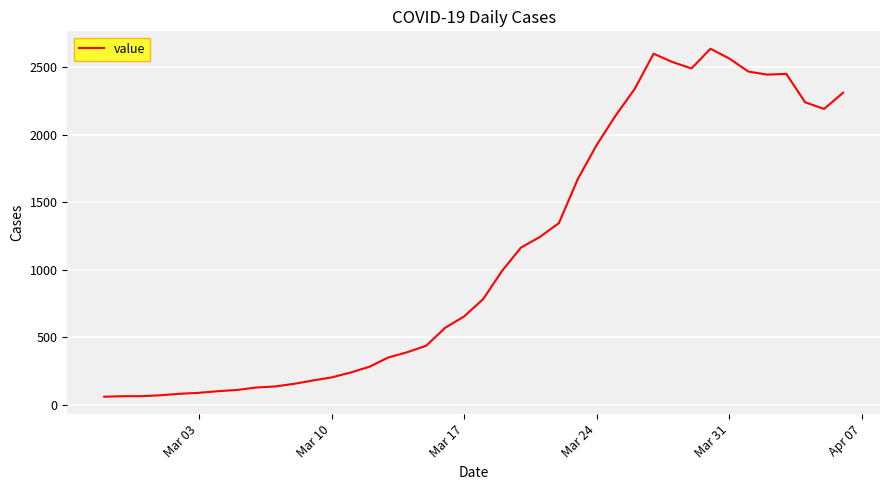

What is the difference between the maximum and minimum values?

2578